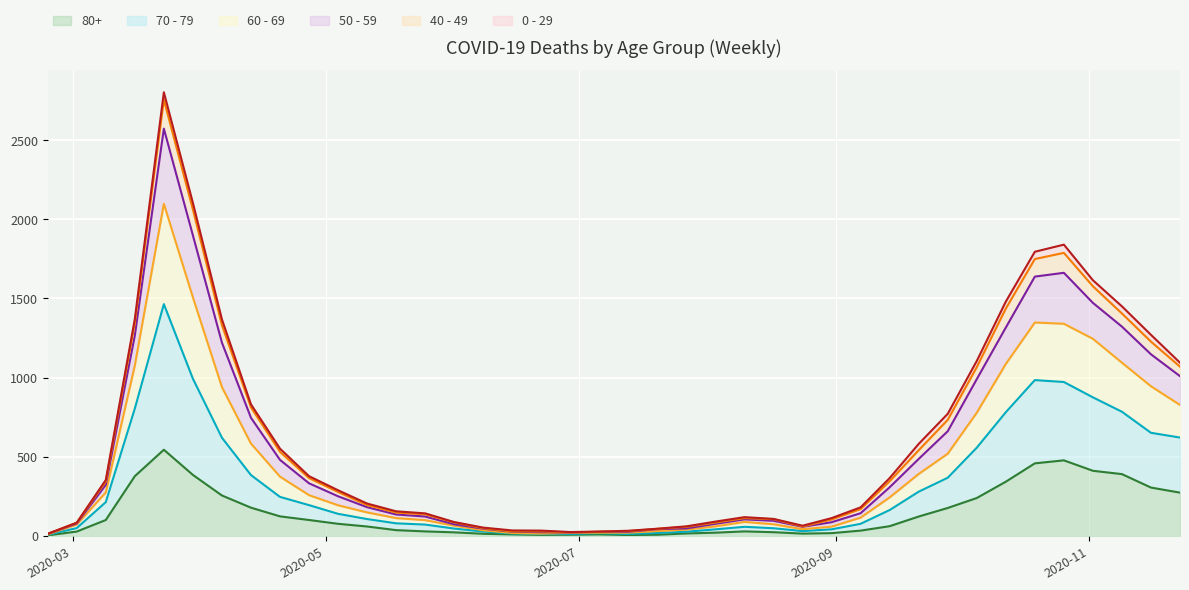

What is the sum of the 80+ values at 2020-10-26 and 2020-03-09?

577